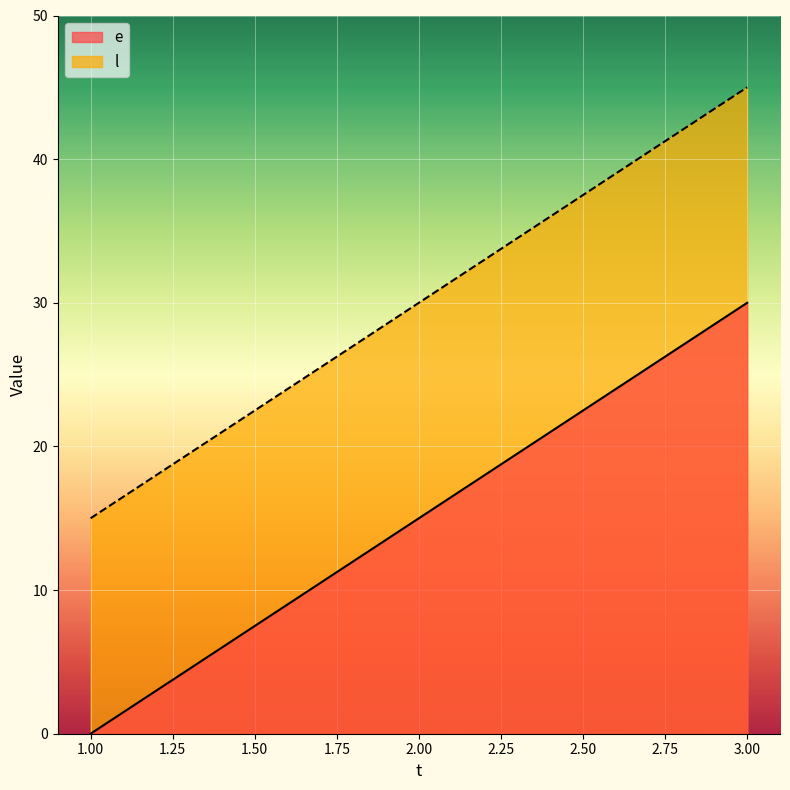

The value of l at 2.00 is 13. True or false?

False